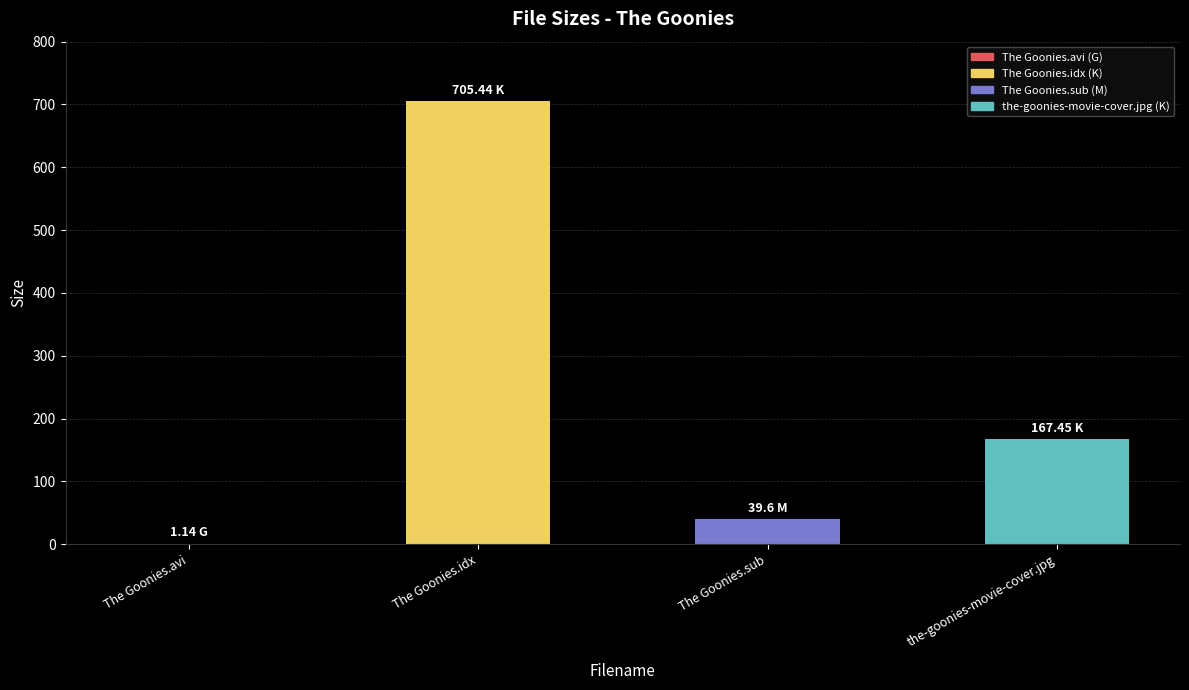

Are the bars horizontal?

No